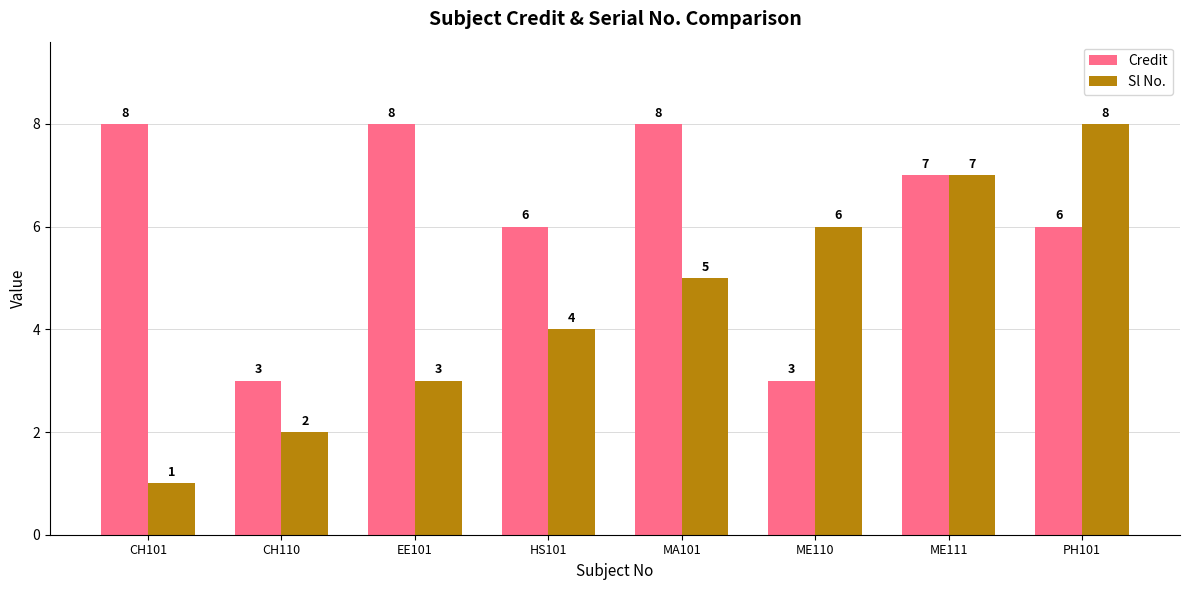

Which series has the largest range (max minus min)?

Sl No.